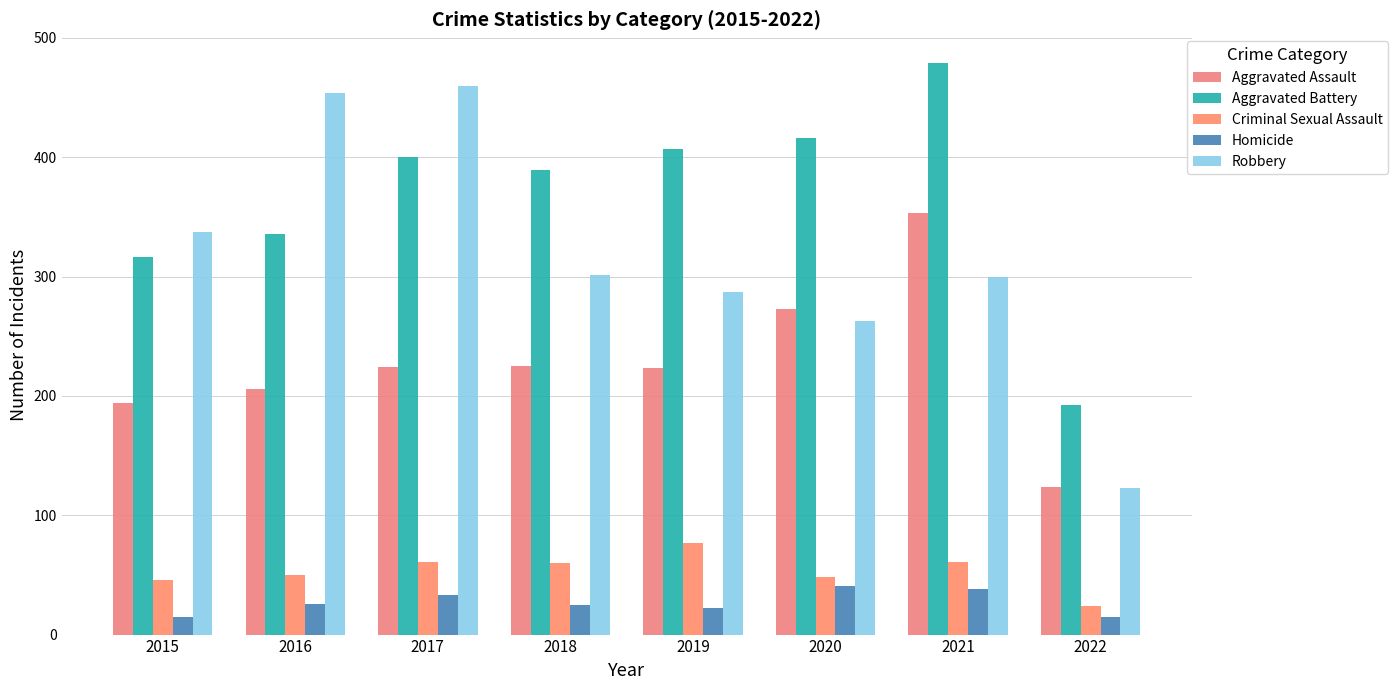

What is the value of the Criminal Sexual Assault bar at the 5th from the left?

77